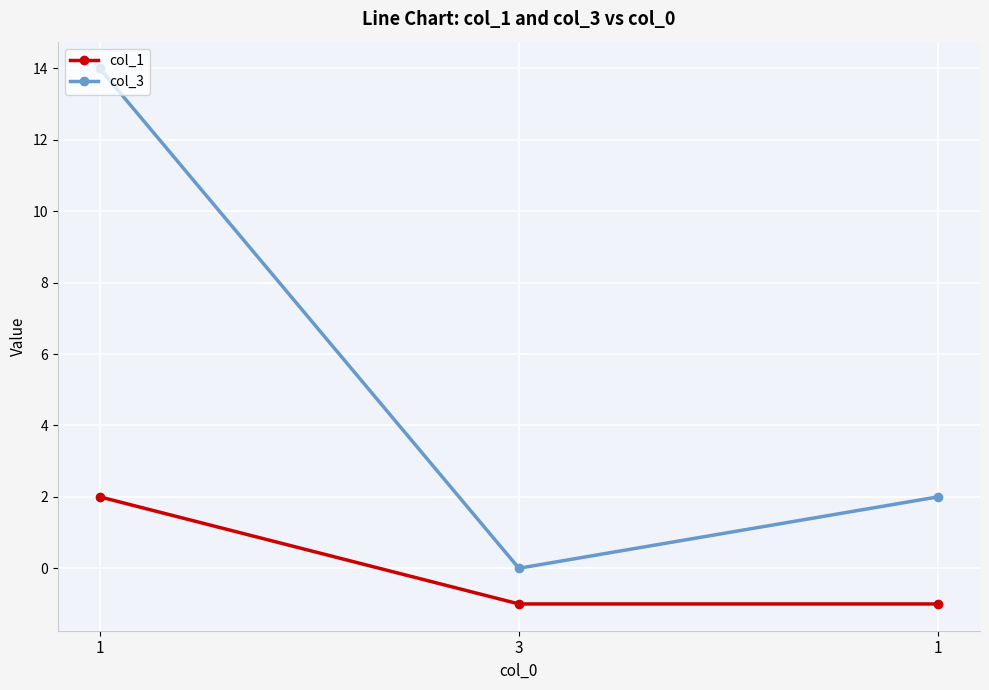

Reading left to right, what are all the values shown in this chart?

col_1: 1=2	3=-1	1=-1
col_3: 1=14	3=0	1=2